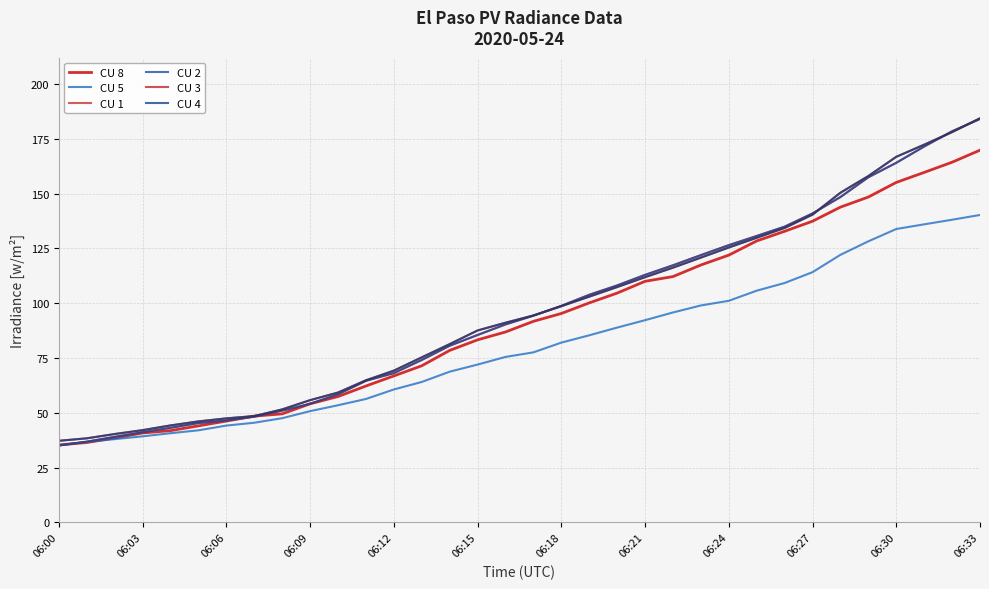

Does the chart display data point markers on the line(s)?

No